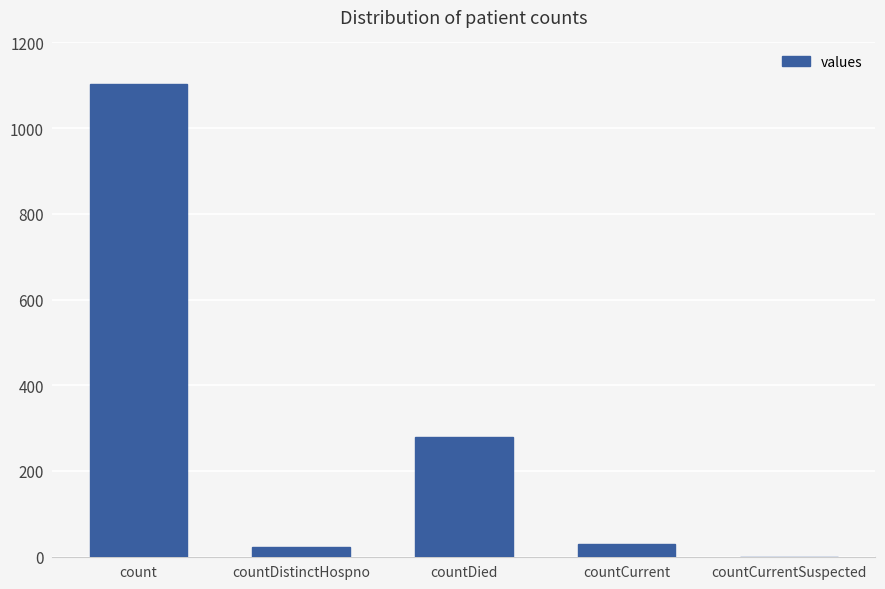

Reading left to right, transcribe all the data shown in this chart.

1104	23	279	29	0